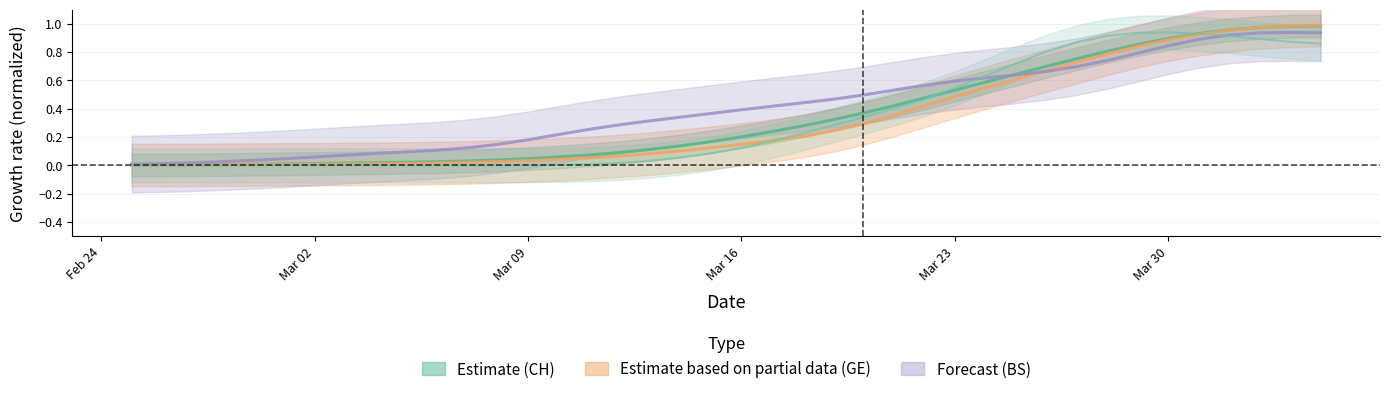

True or false: Forecast (BS) has more than 0 points higher than both neighbors.

True